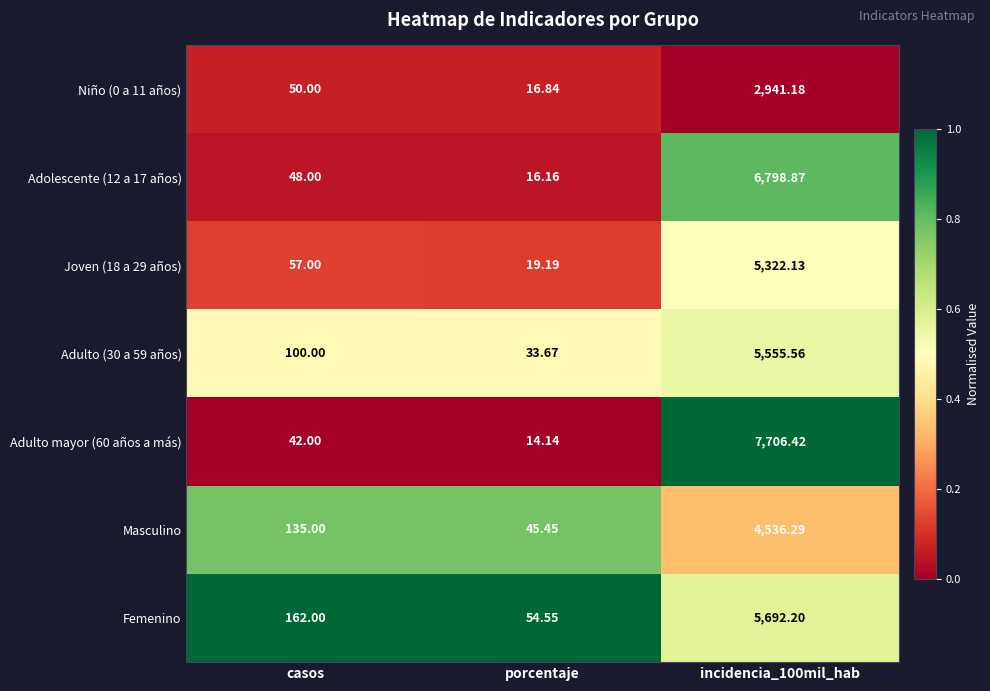

Between porcentaje and incidencia_100mil_hab, which series saw the biggest shift?

Adulto mayor (60 años a más)